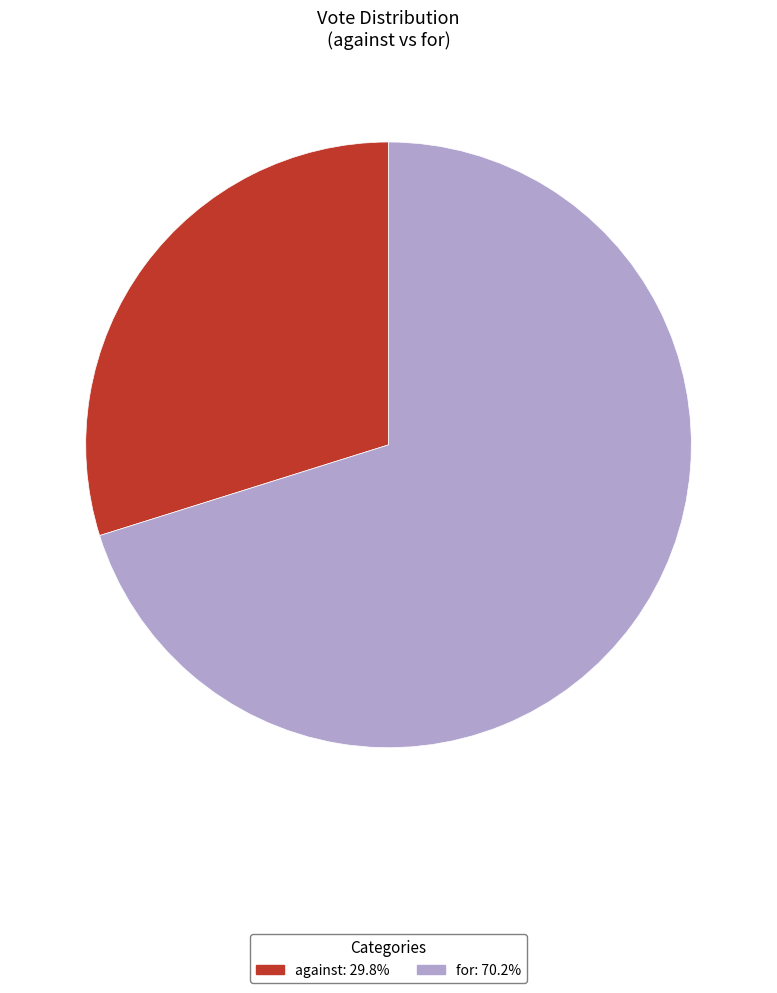

Rank the categories by value from lowest to highest.

against, for